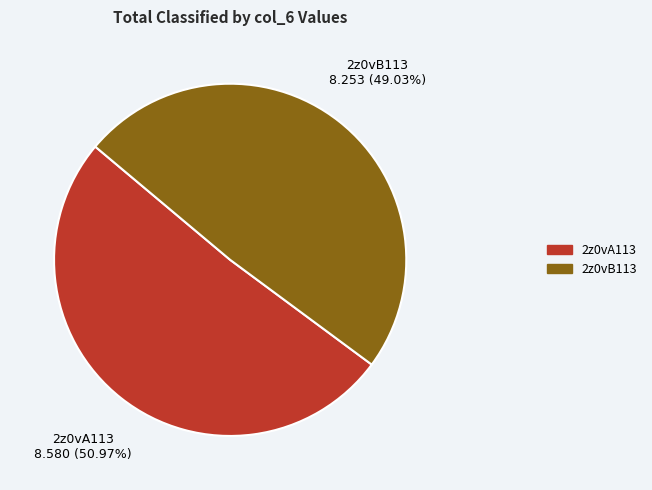

To the nearest percent, what percentage of the pie is 2z0vA113?

51%